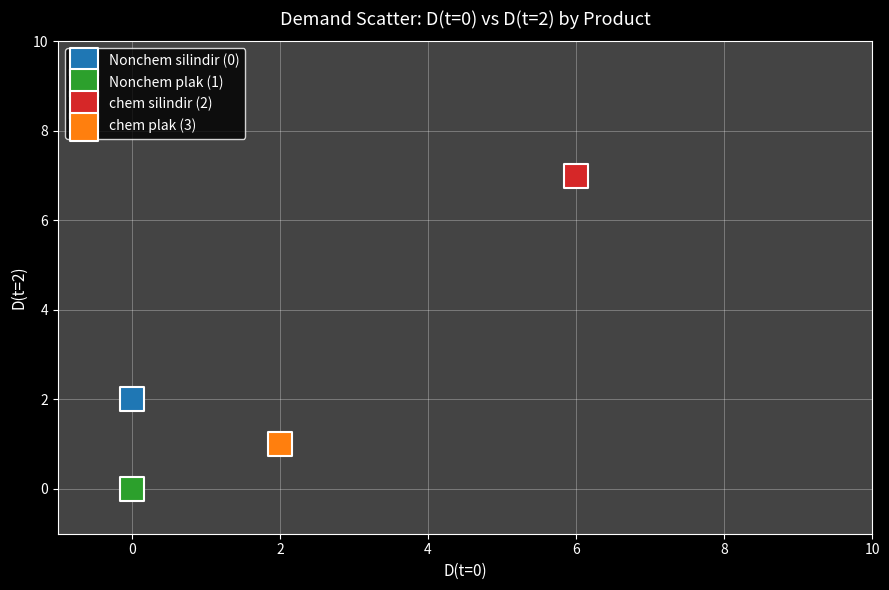

What are all the series names shown in the legend?

Nonchem silindir (0), Nonchem plak (1), chem silindir (2), chem plak (3)